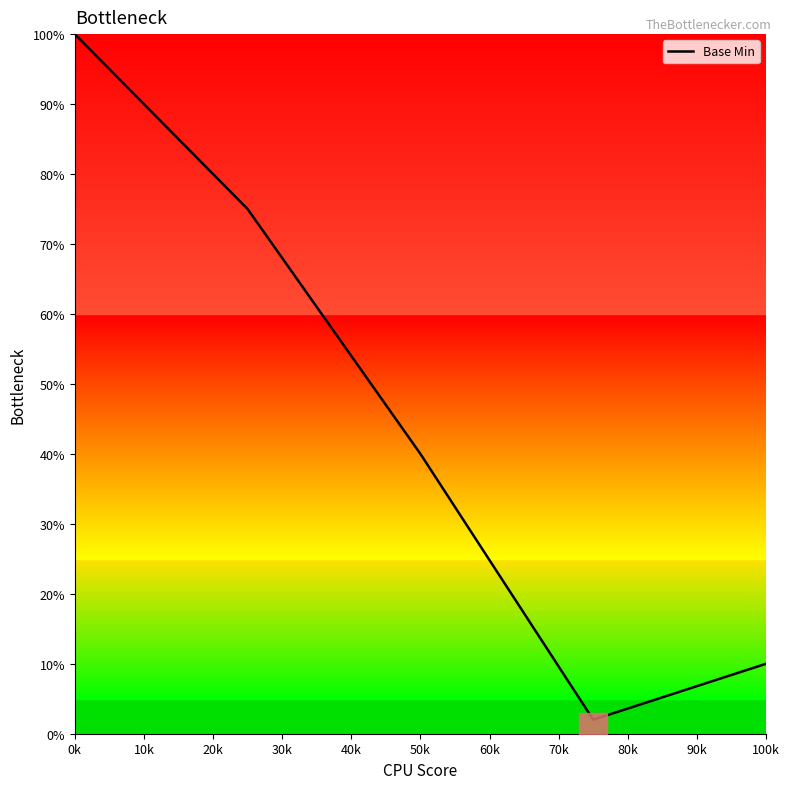

True or false: Base Min has a value of 40 at 50k.

True